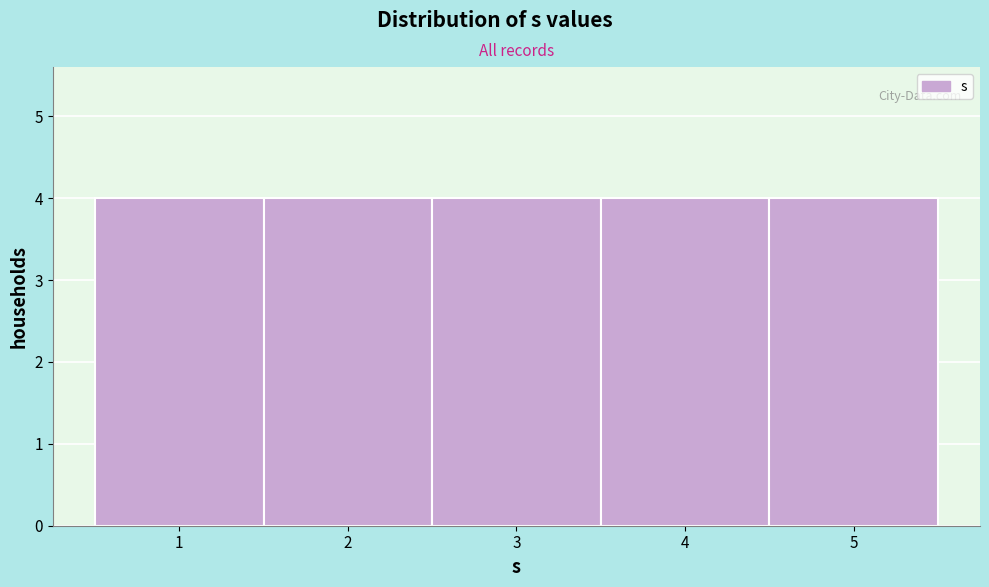

Reading left to right, transcribe this chart: for each bar, give the range it covers on the x-axis and its height. The values are not printed on the chart, so give them approximately, as read against the axis.

0.5 to 1.5: 4
1.5 to 2.5: 4
2.5 to 3.5: 4
3.5 to 4.5: 4
4.5 to 5.5: 4